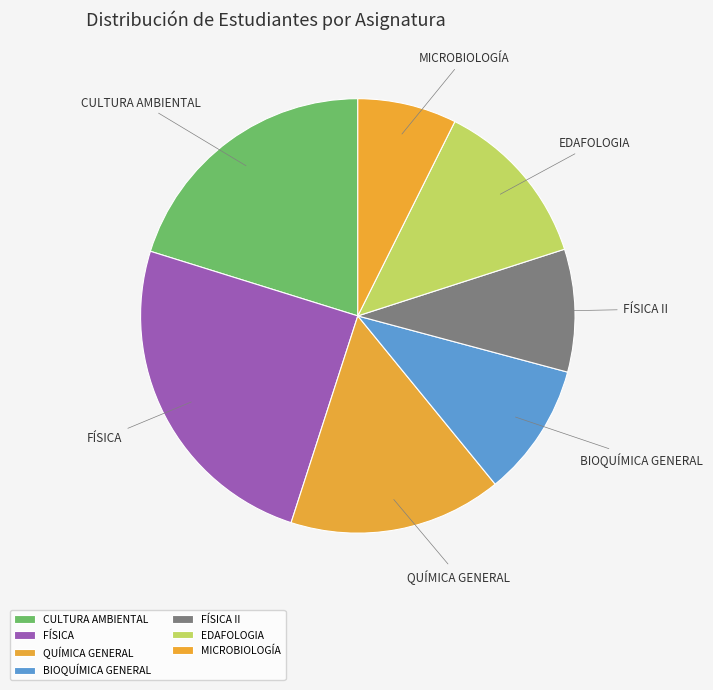

Which has a higher value, FÍSICA or EDAFOLOGIA?

FÍSICA